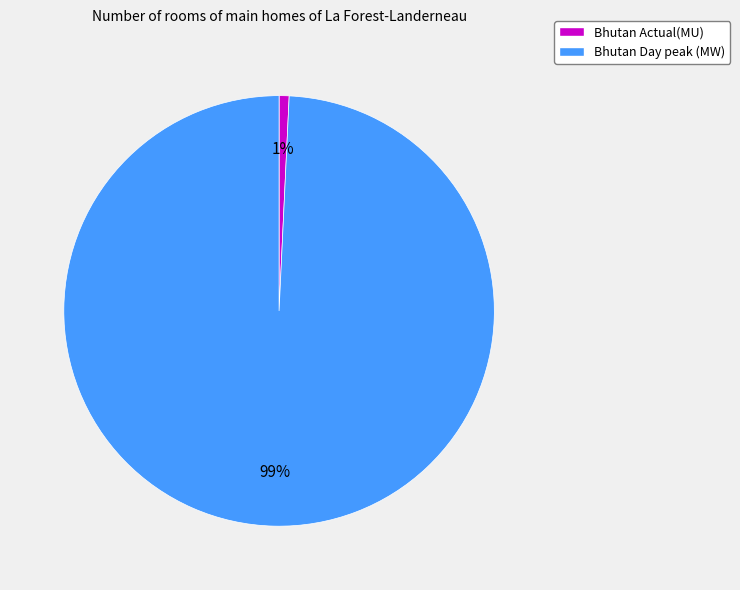

What is the smallest slice in the pie chart?

Bhutan Actual(MU)